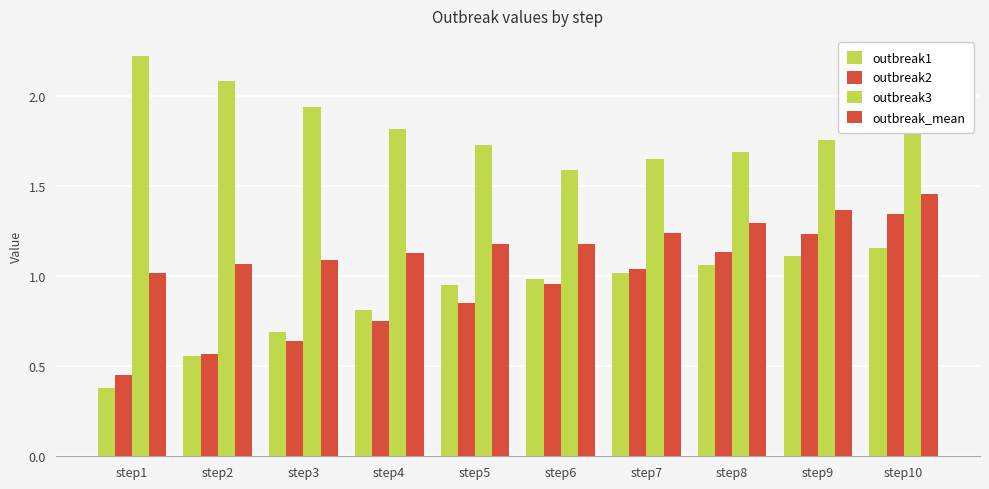

Is it true that outbreak2 equals 1.3 at step4?

False